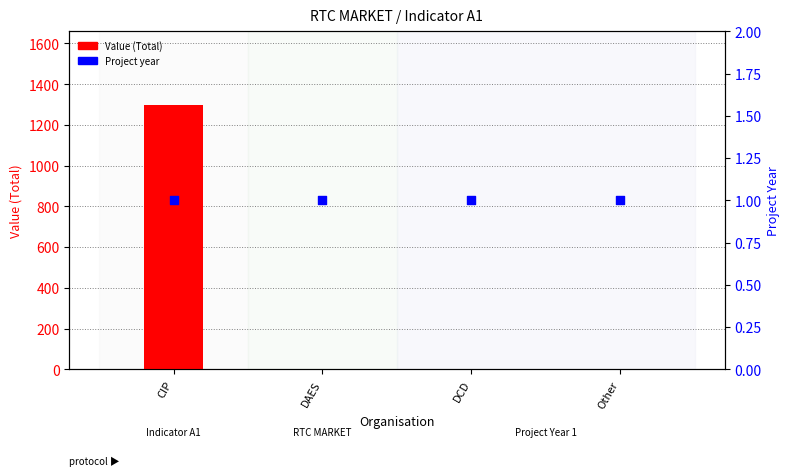

Which series has the widest spread of Y values?

Value (Total)